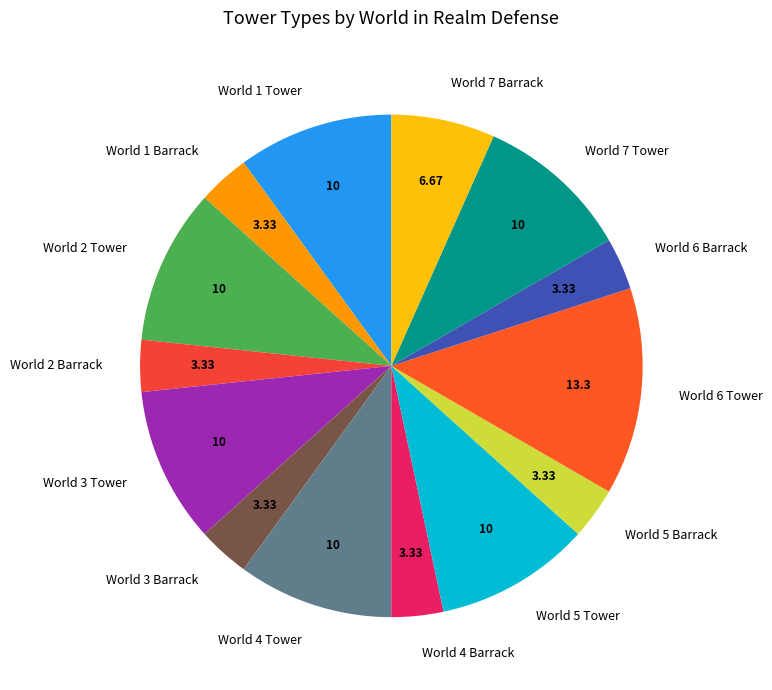

What is the ratio of the value at World 2 Barrack to the value at World 7 Barrack?

0.5